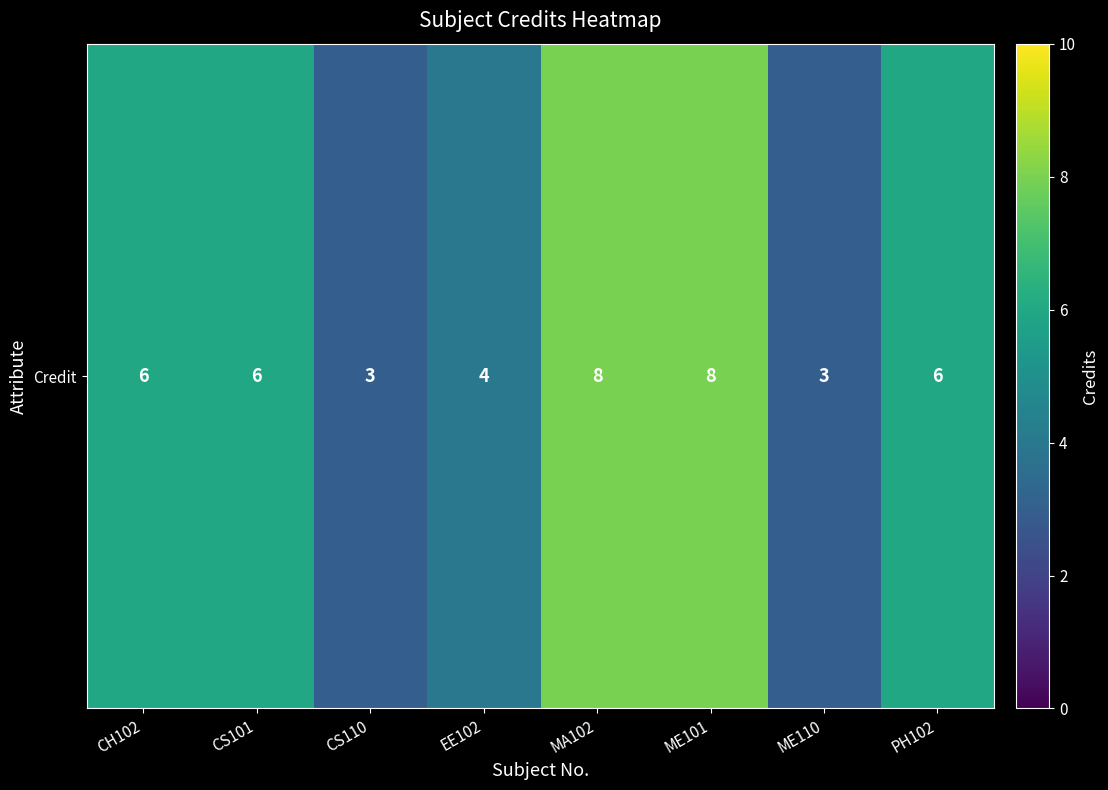

How many values are between 4 and 8?

6